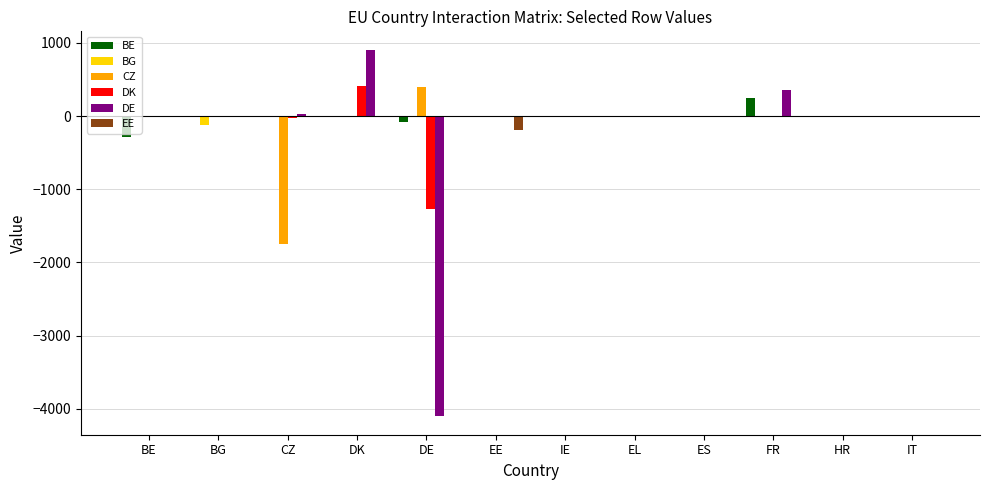

At which label does BE reach its peak?

FR